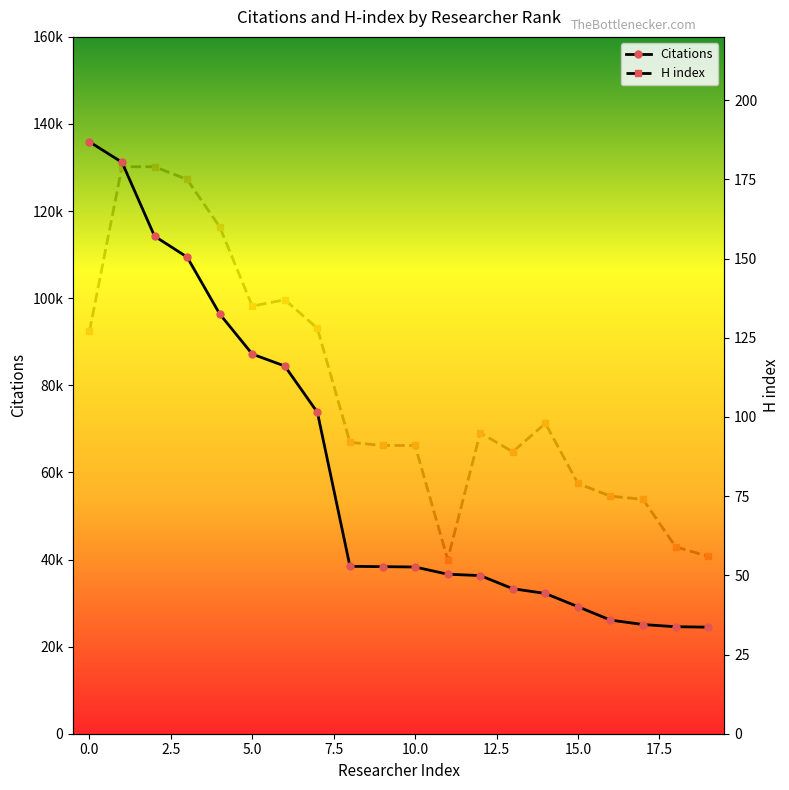

How many series are shown in this chart?

2